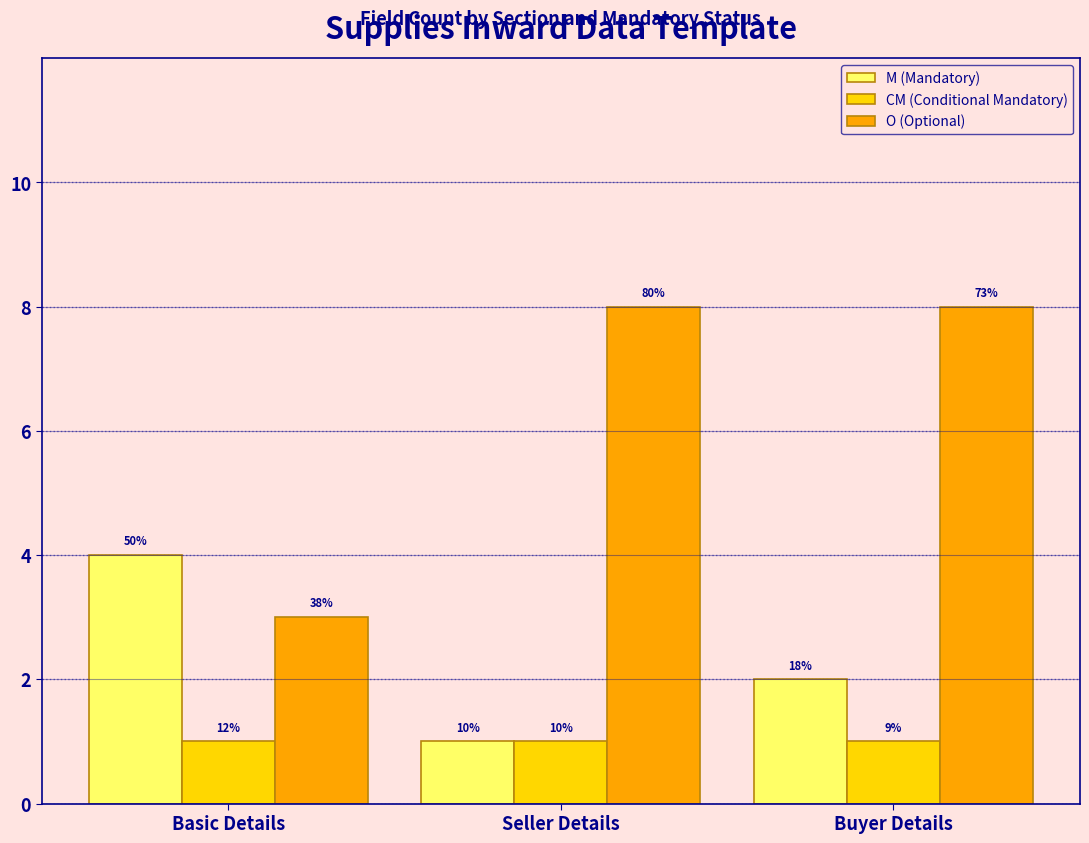

Which has a higher value, Basic Details or Seller Details?

Basic Details